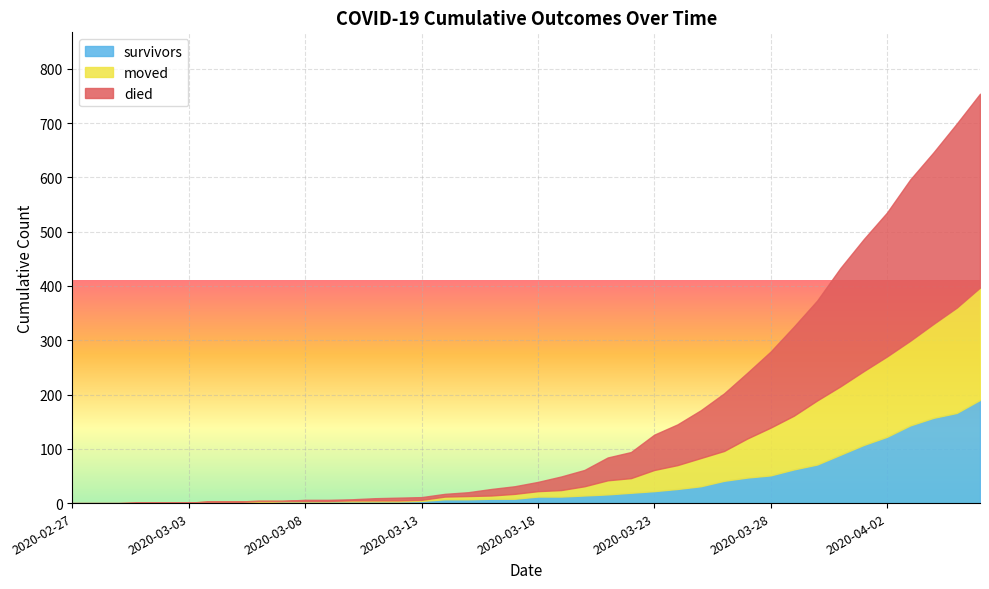

At which category is the sum across all series the highest?

2020-04-06